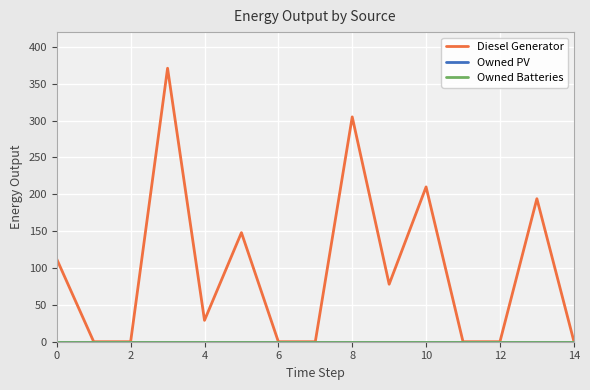

Which series has the widest spread of values?

Diesel Generator